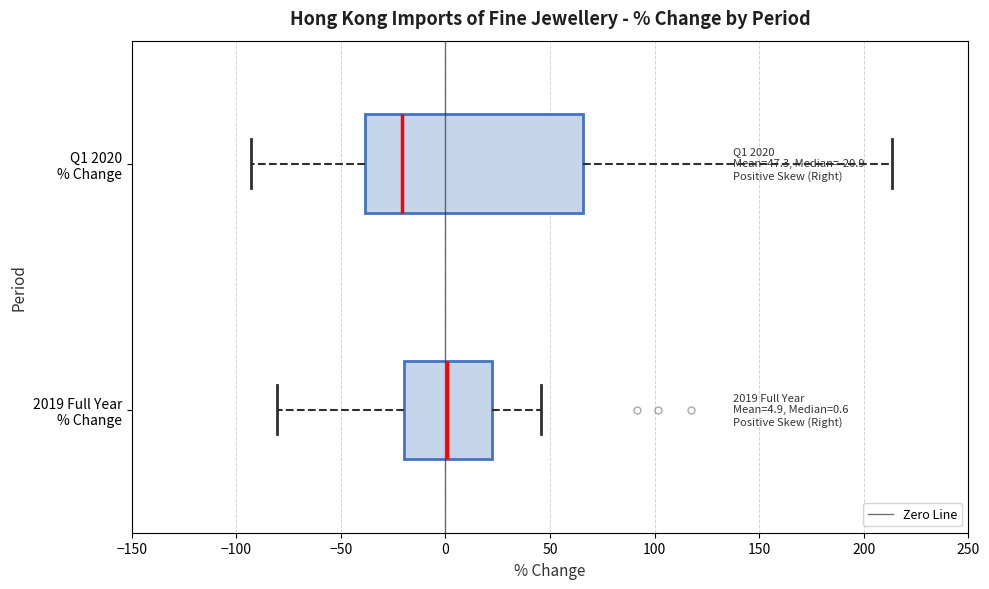

Which box is the widest, from its left edge to its right edge?

Q1 2020 % Change